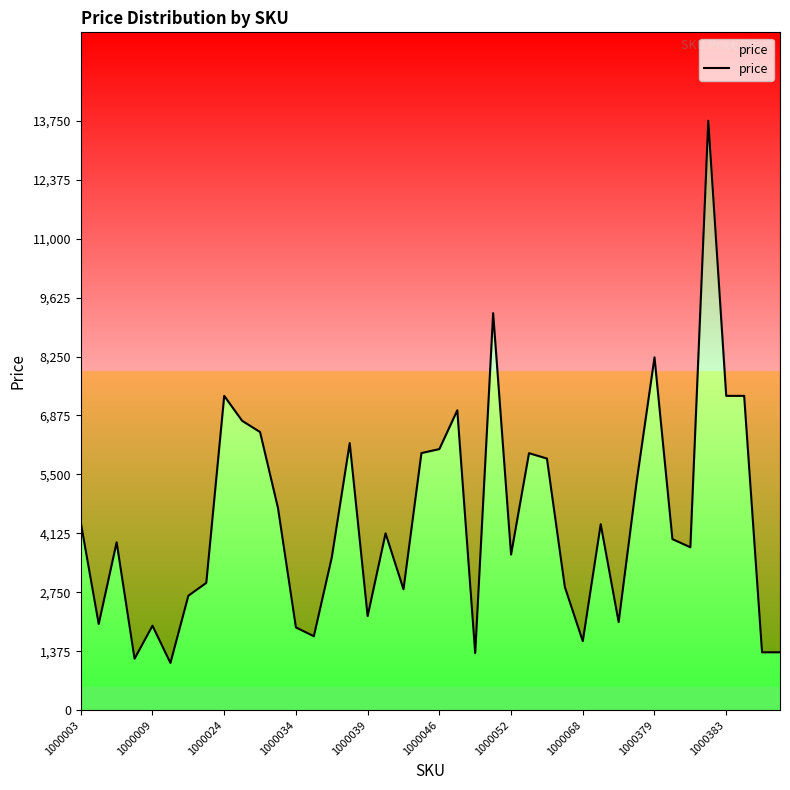

At which category does the data reach its first local valley?

1000009